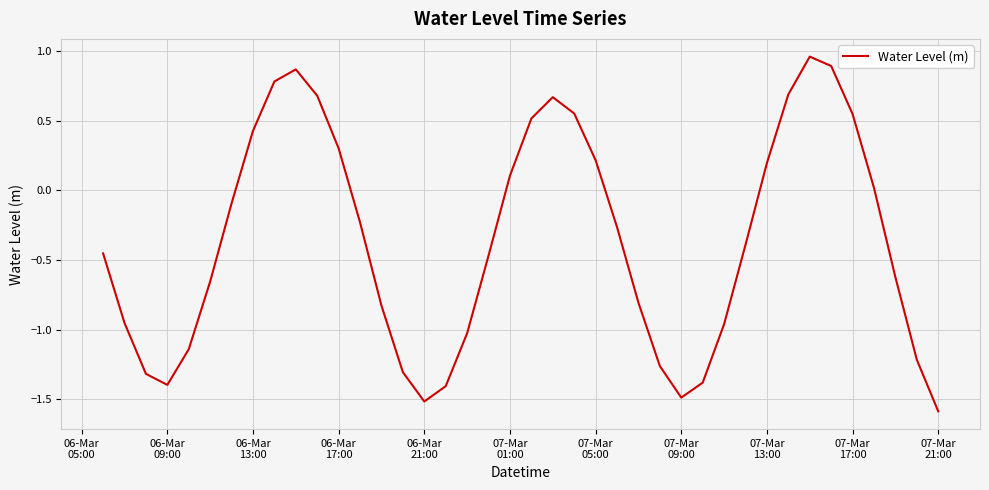

What is the difference between the maximum and minimum values?

2.5